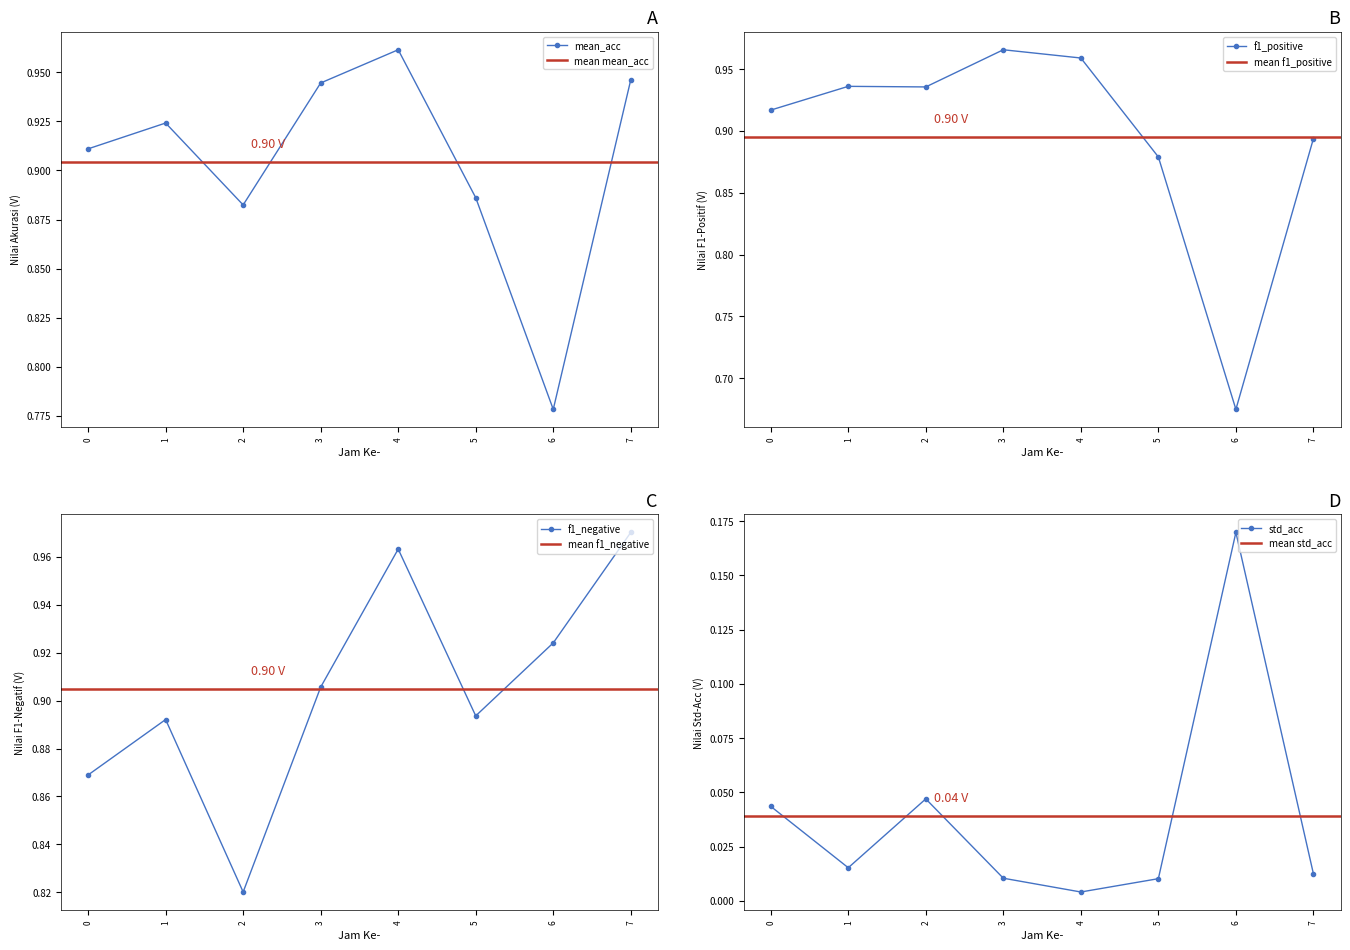

What is the value of the f1_positive point at the 5th from the left?

1.0